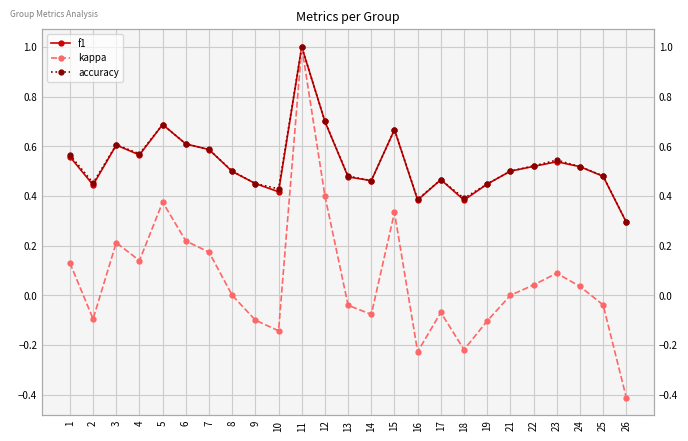

What is the lowest value of the f1 series?

0.3